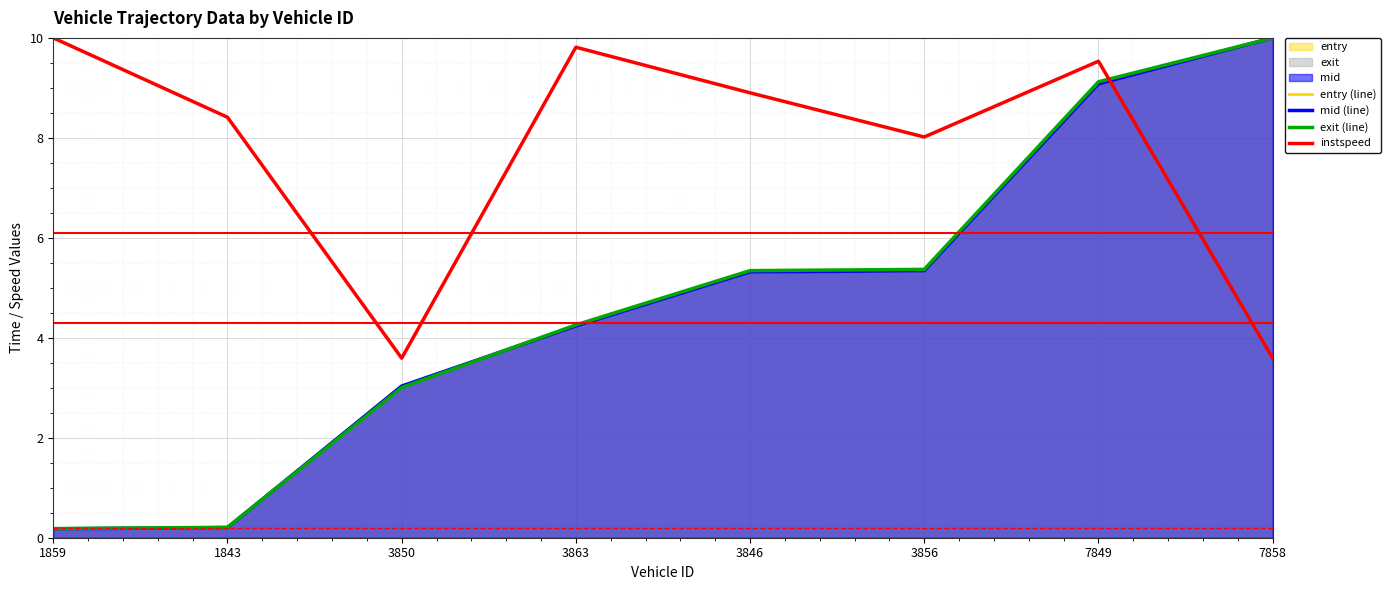

Is the value of instspeed at 3863 greater than the value of mid (line) at 3863?

Yes